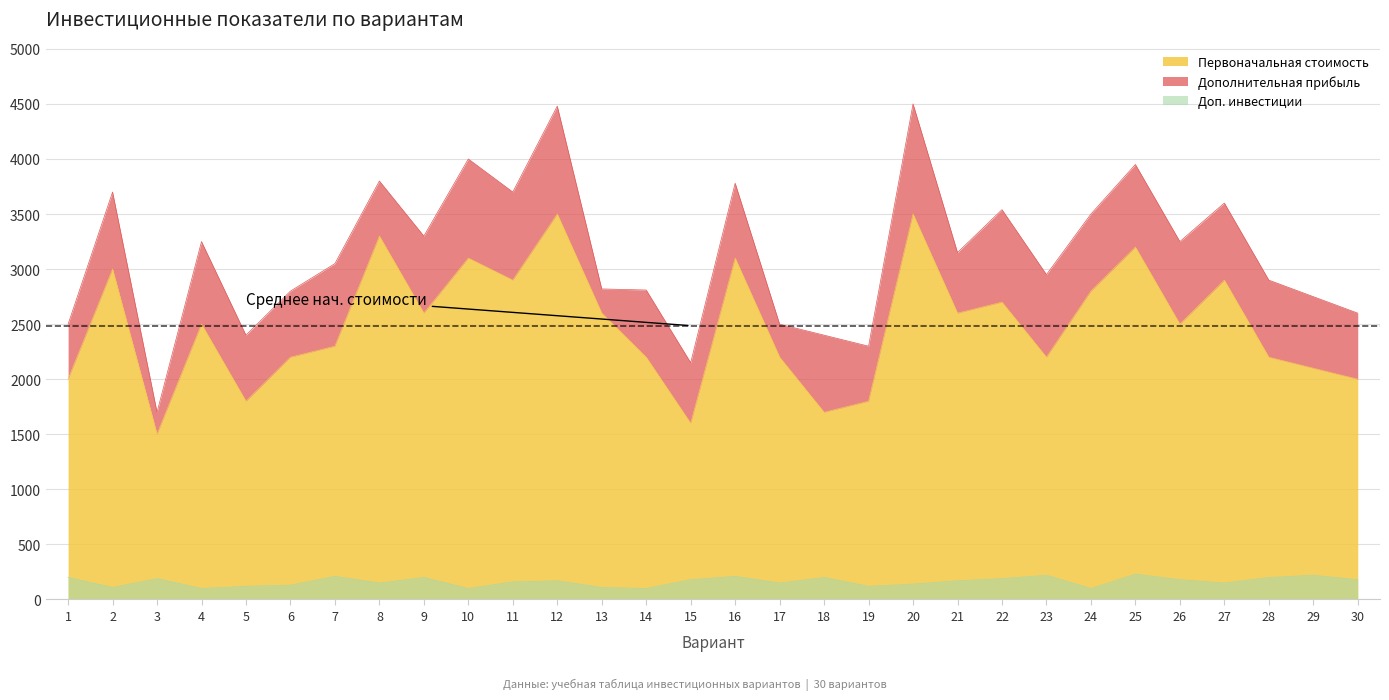

At which category is the sum across all series the highest?

12